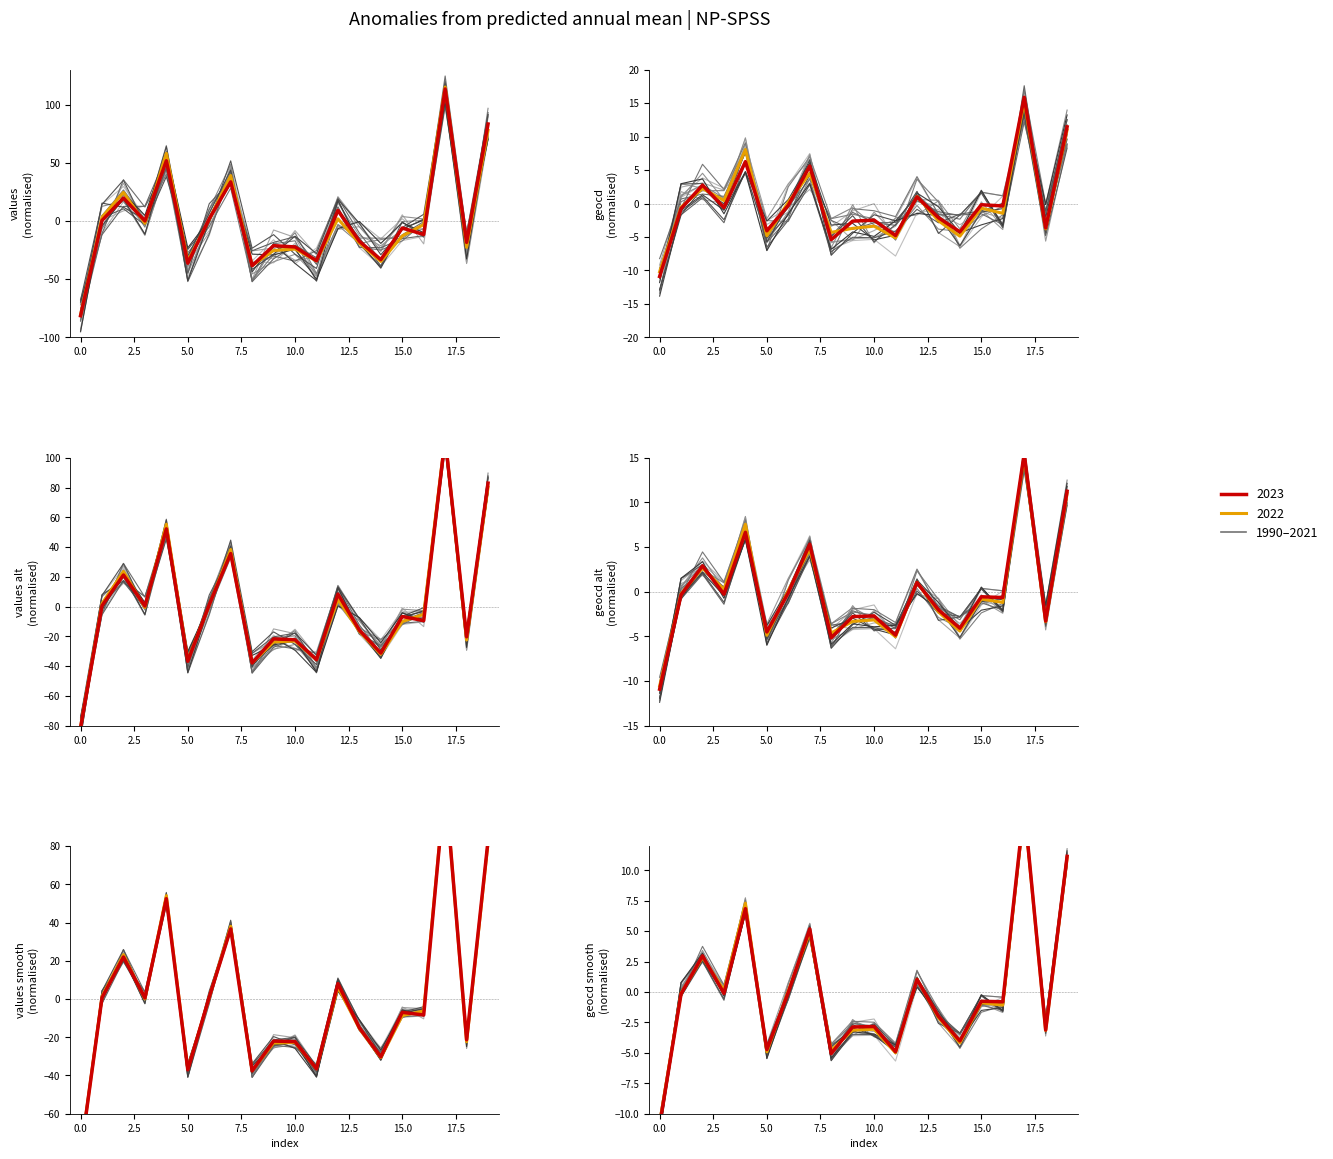

Between 3 and 9, which series saw the biggest shift?

geocd